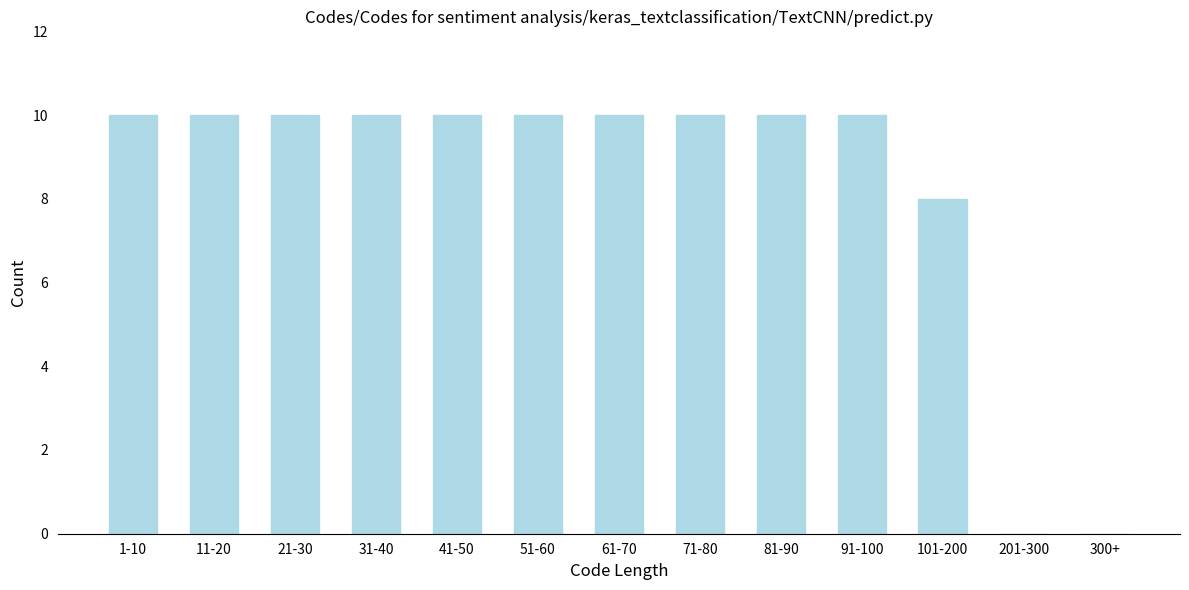

Reading right to left, transcribe all the data shown in this chart.

300+=0	201-300=0	101-200=8	91-100=10	81-90=10	71-80=10	61-70=10	51-60=10	41-50=10	31-40=10	21-30=10	11-20=10	1-10=10